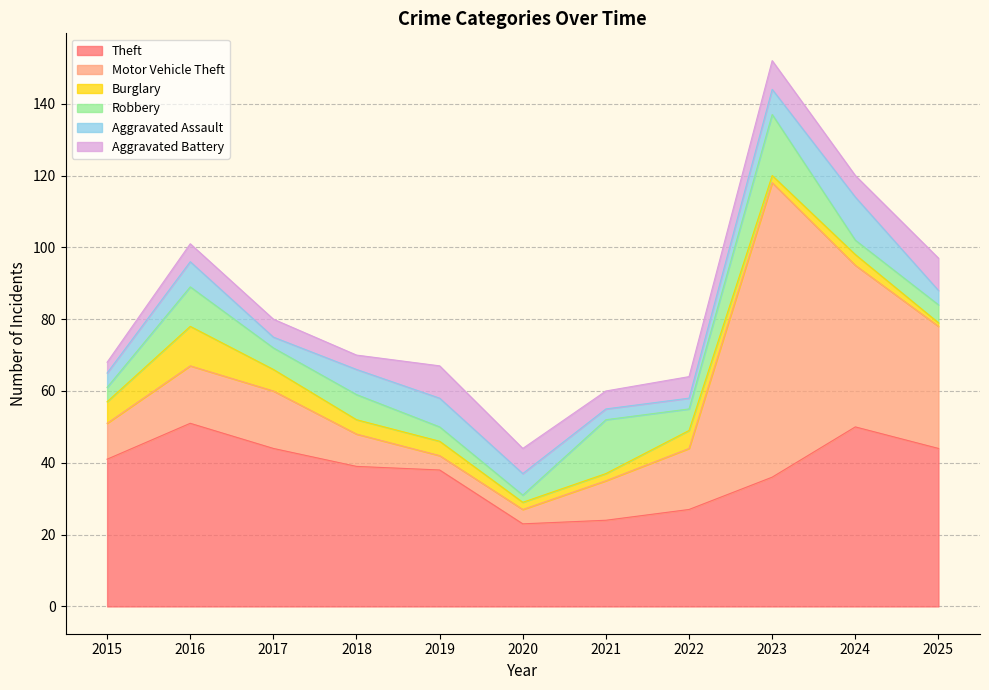

Is it true that Motor Vehicle Theft equals 82 at 2023?

True